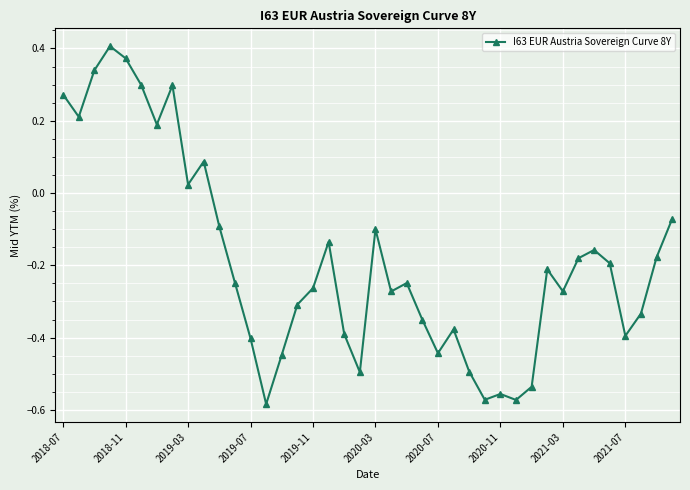

True or false: there are more than 0 points higher than both neighbors.

True